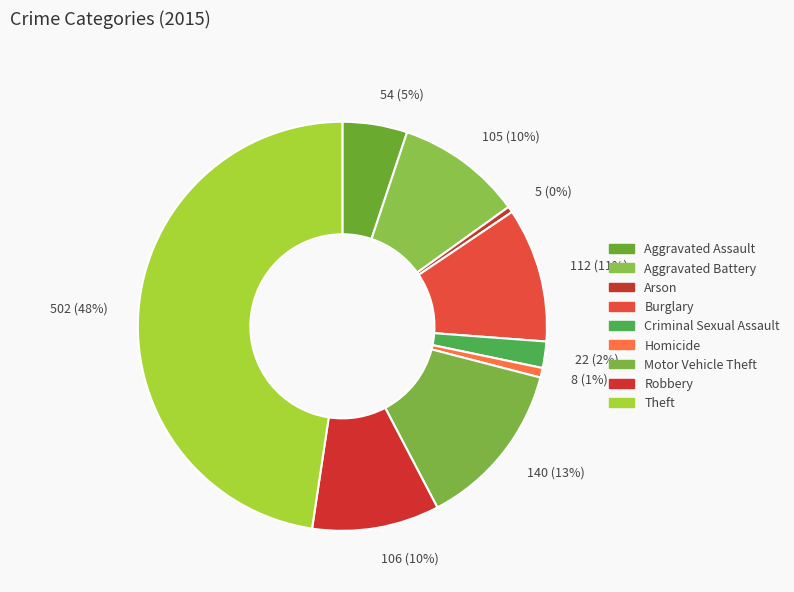

Does 5 (0%) account for over 50% of the chart?

No